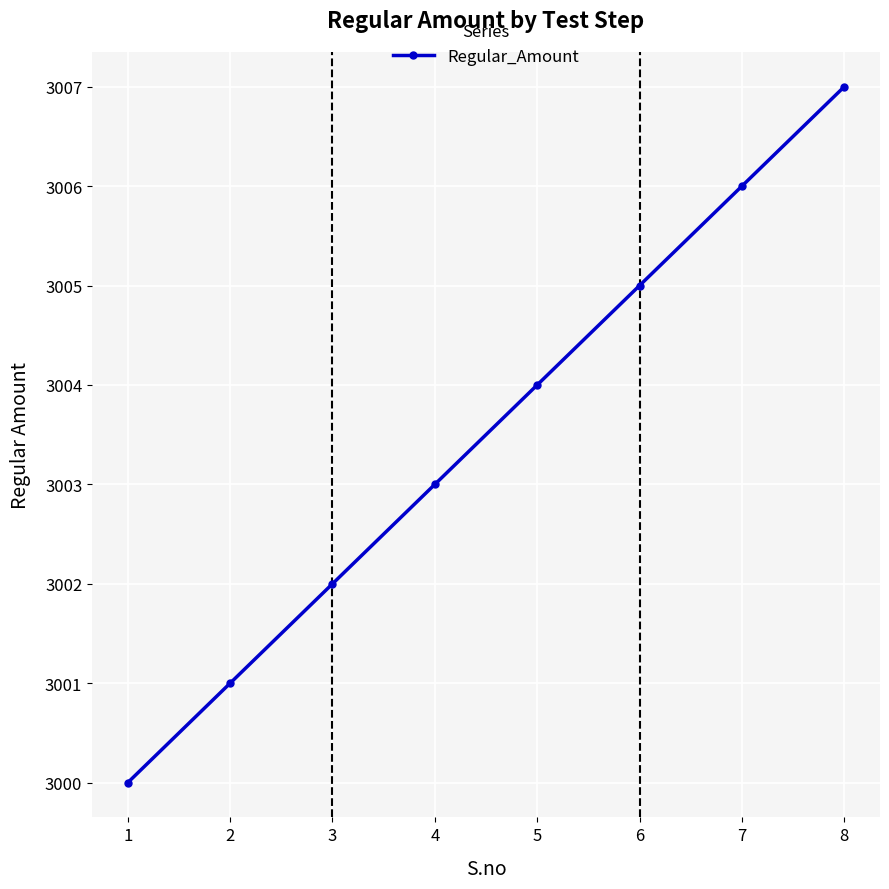

What is the ratio of the value at 1 to the value at 2?

1.0